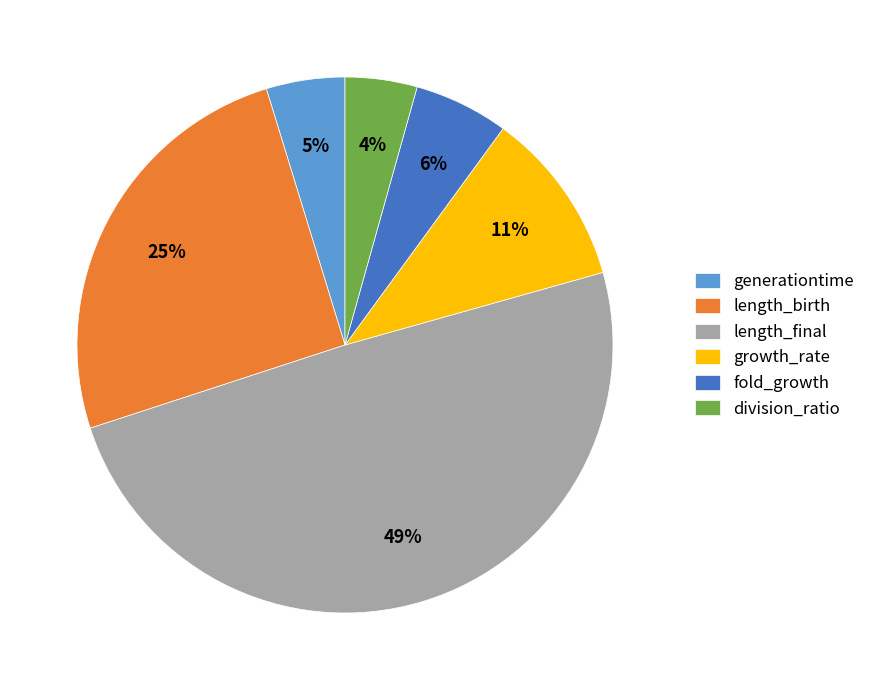

To the nearest percent, what portion does division_ratio represent?

4%